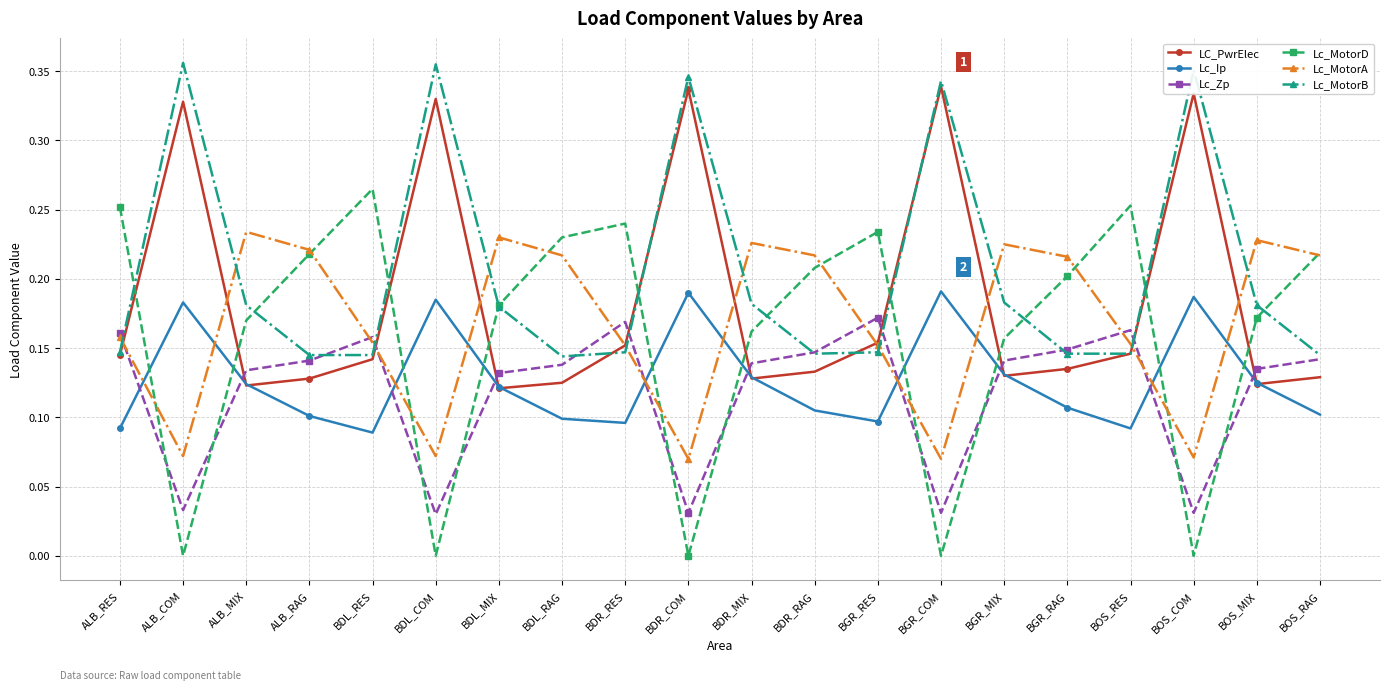

At how many categories does at least one series exceed 0?

20